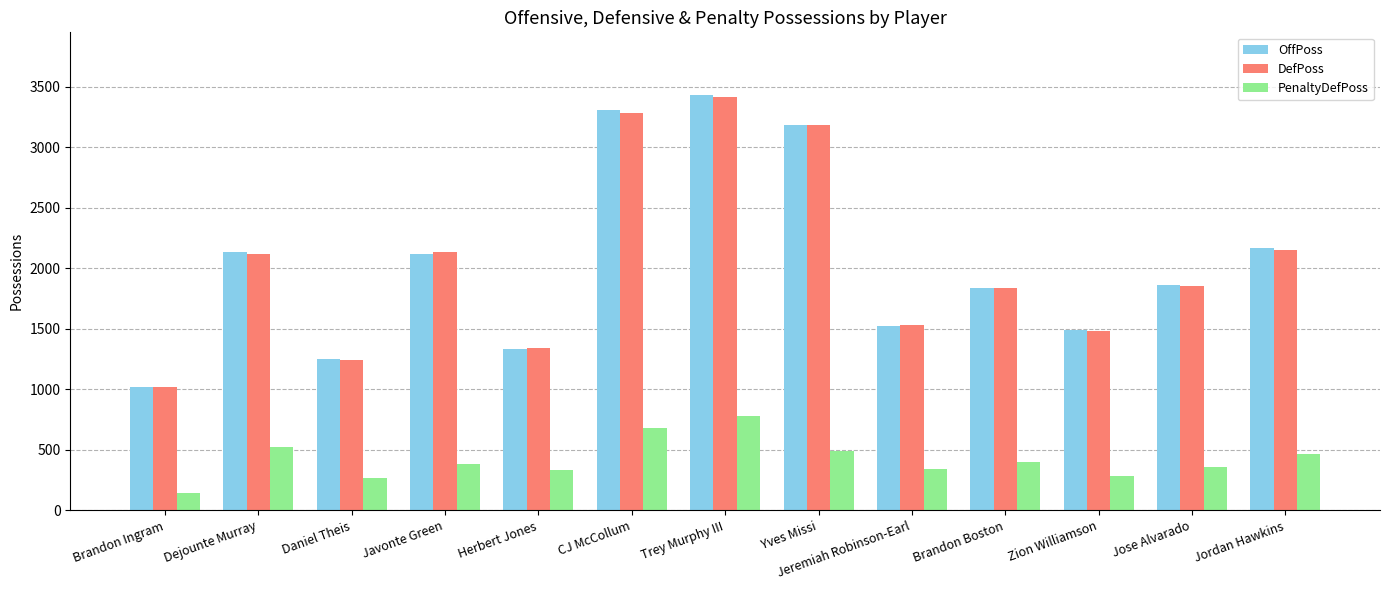

How many bars are there in total?

39